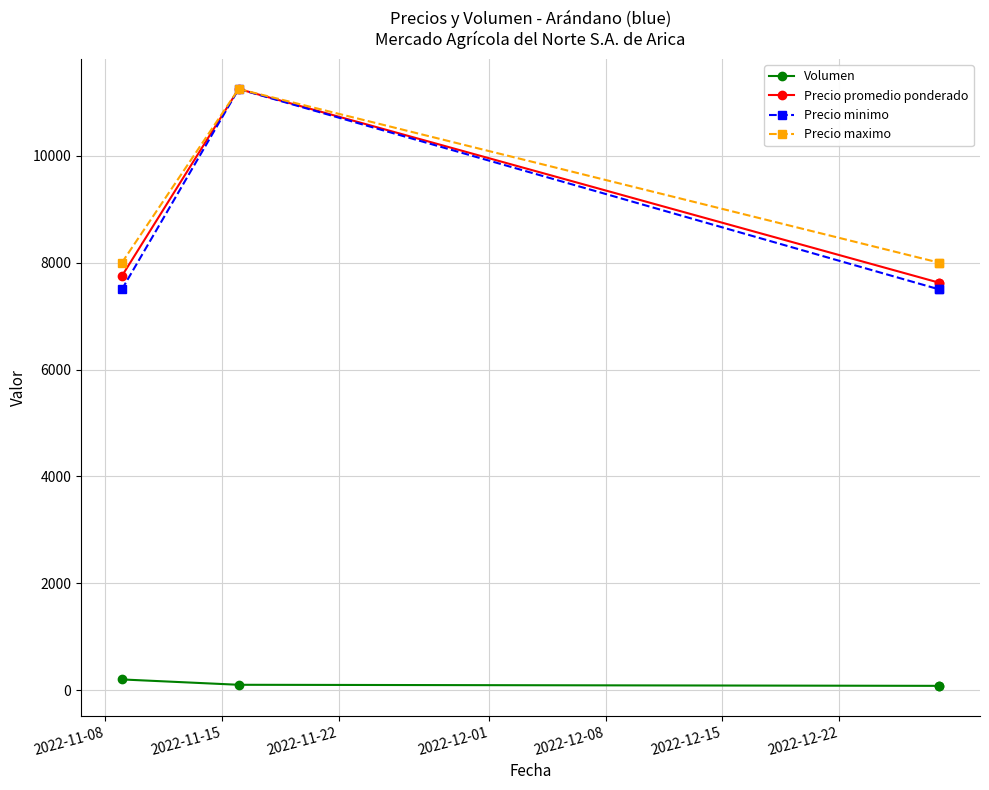

What are all the series names shown in the legend?

Volumen, Precio promedio ponderado, Precio minimo, Precio maximo